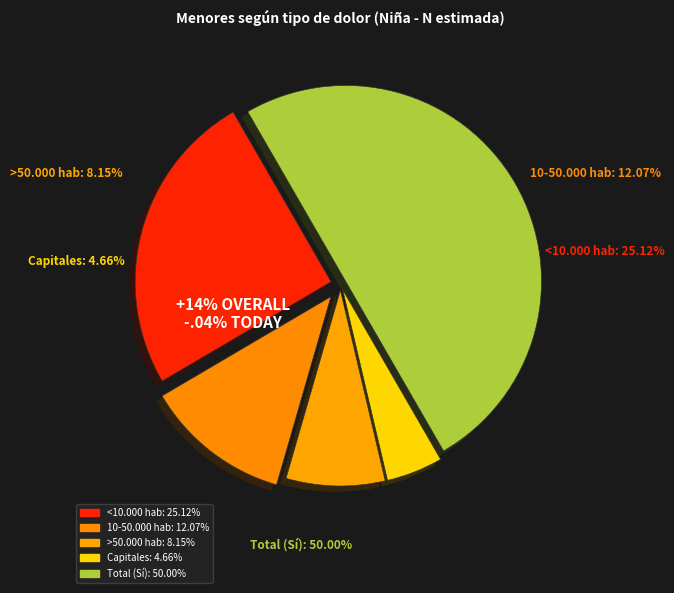

Is it true that Total (Sí) is 57% of the pie?

False